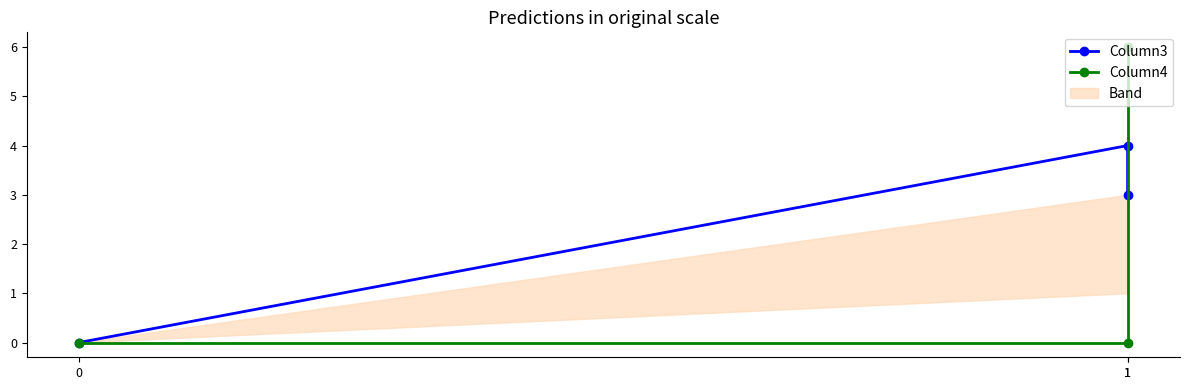

At which category is the sum across all series the highest?

1